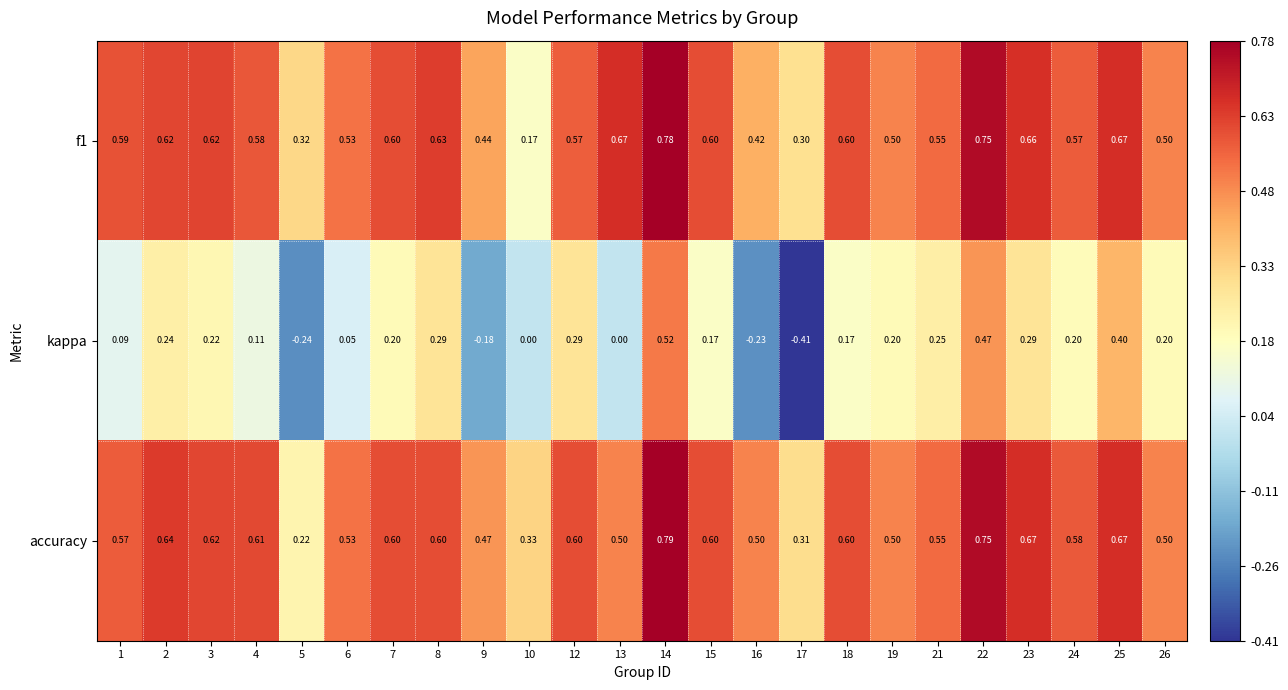

Which category has the highest value across all series?

14